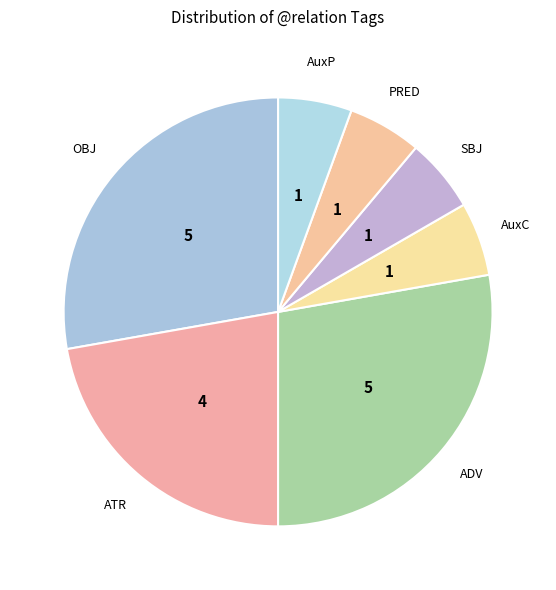

Is it true that PRED is 1% of the pie?

False